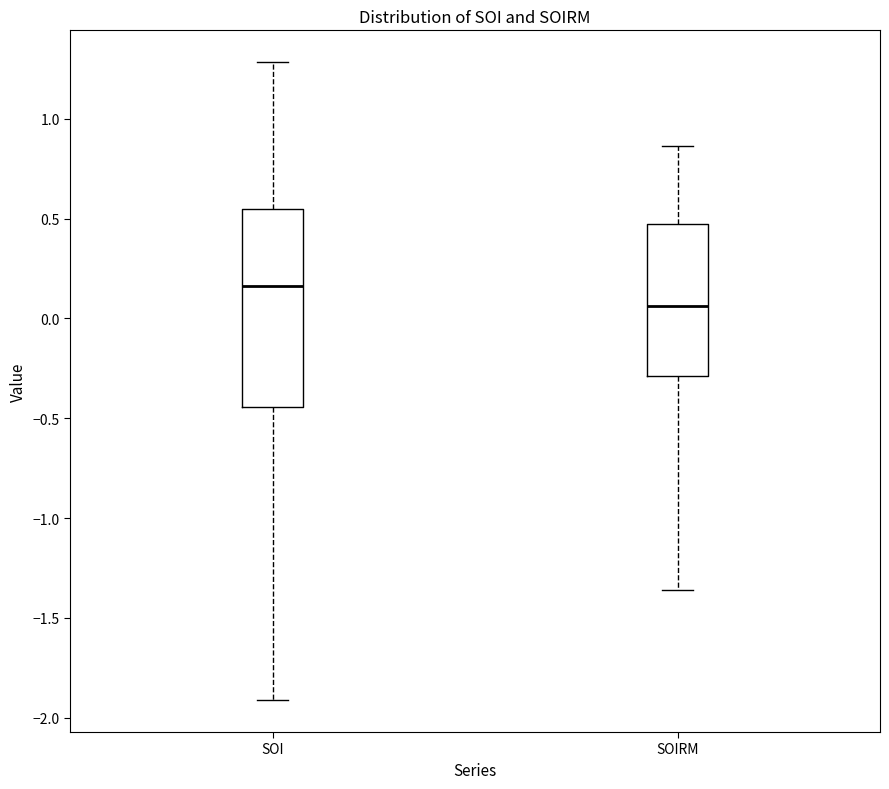

Which box has the lowest median line?

SOIRM